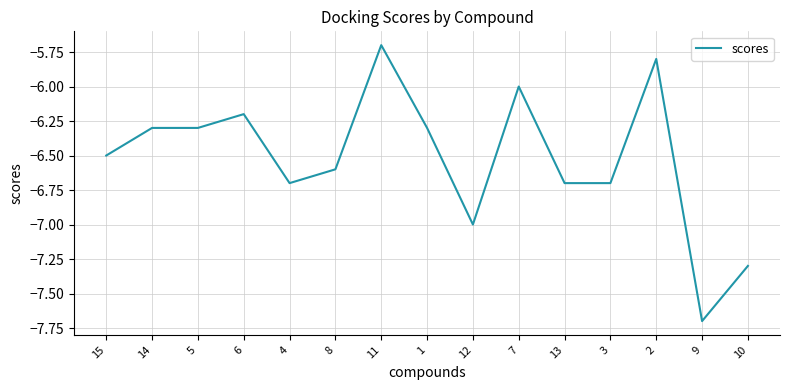

What is the change in value from 3 to 9?

-1.0